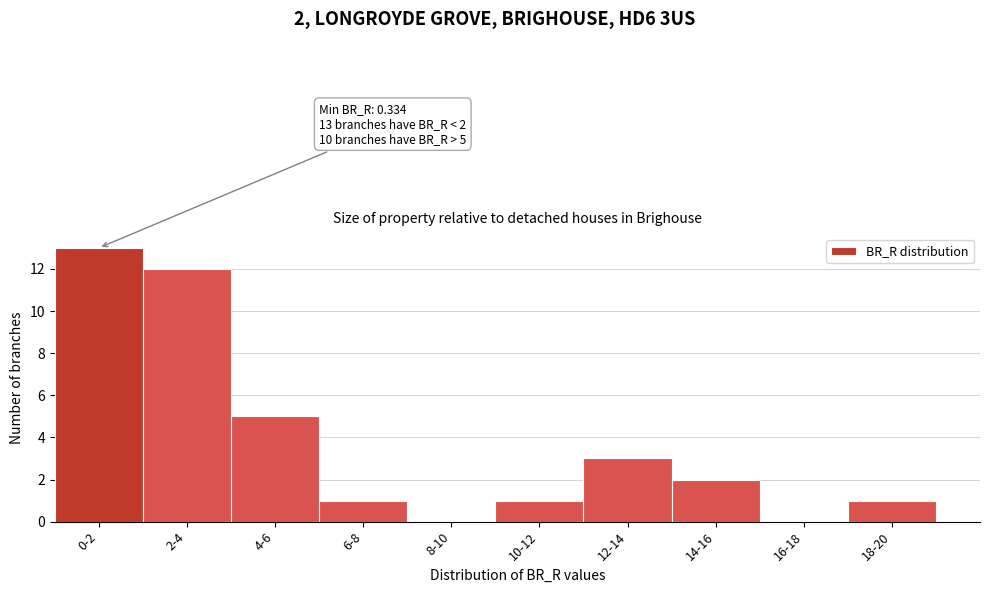

Reading right to left, what are all the values shown in this chart?

18-20=1	16-18=0	14-16=2	12-14=3	10-12=1	8-10=0	6-8=1	4-6=5	2-4=12	0-2=13